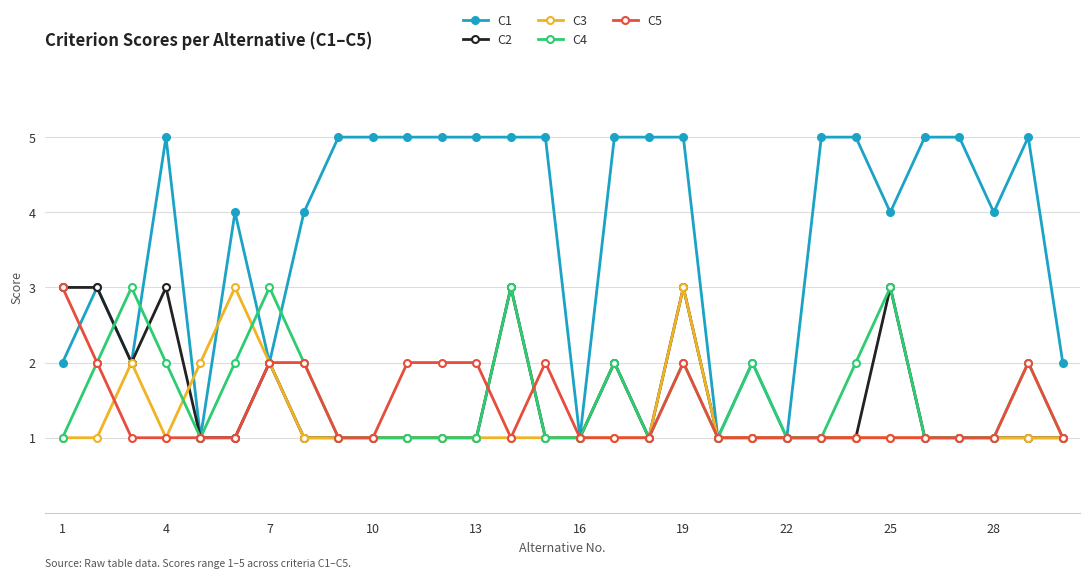

Which series has the largest range (max minus min)?

C1